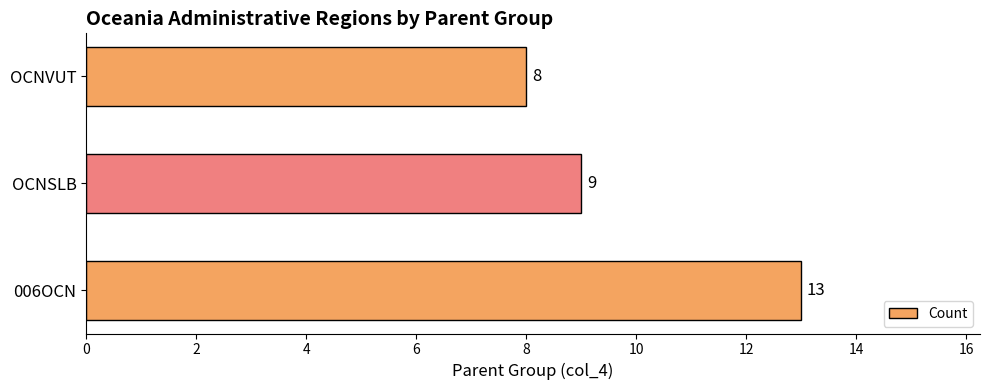

Reading bottom to top, transcribe all the data shown in this chart.

006OCN=13	OCNSLB=9	OCNVUT=8